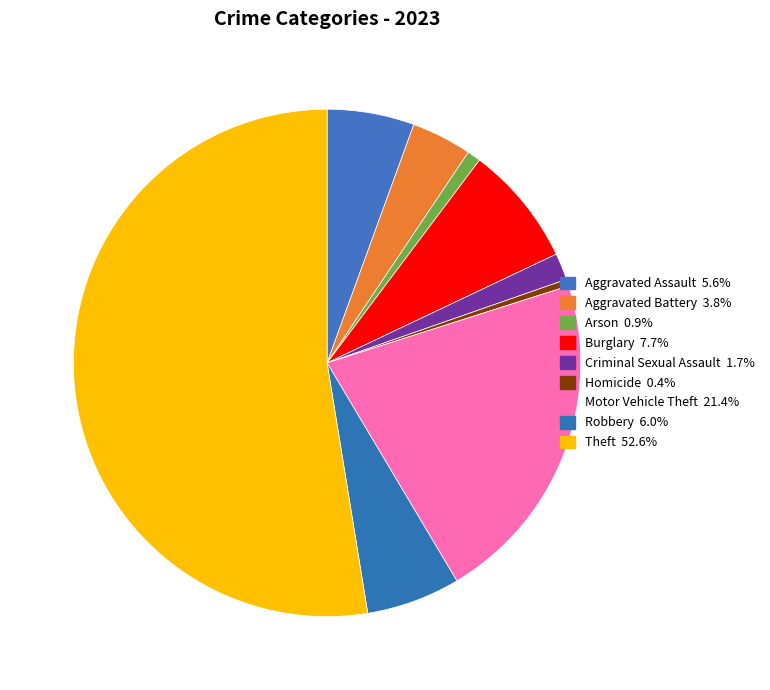

How many segments does this pie chart have?

9